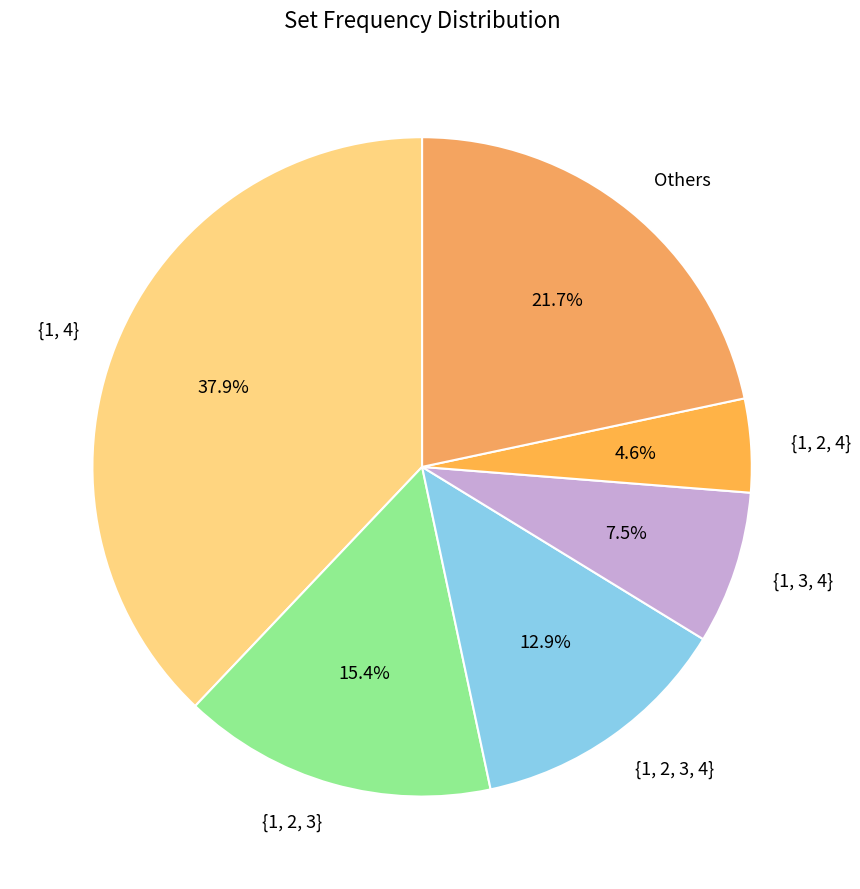

Is there a majority slice in this chart?

No